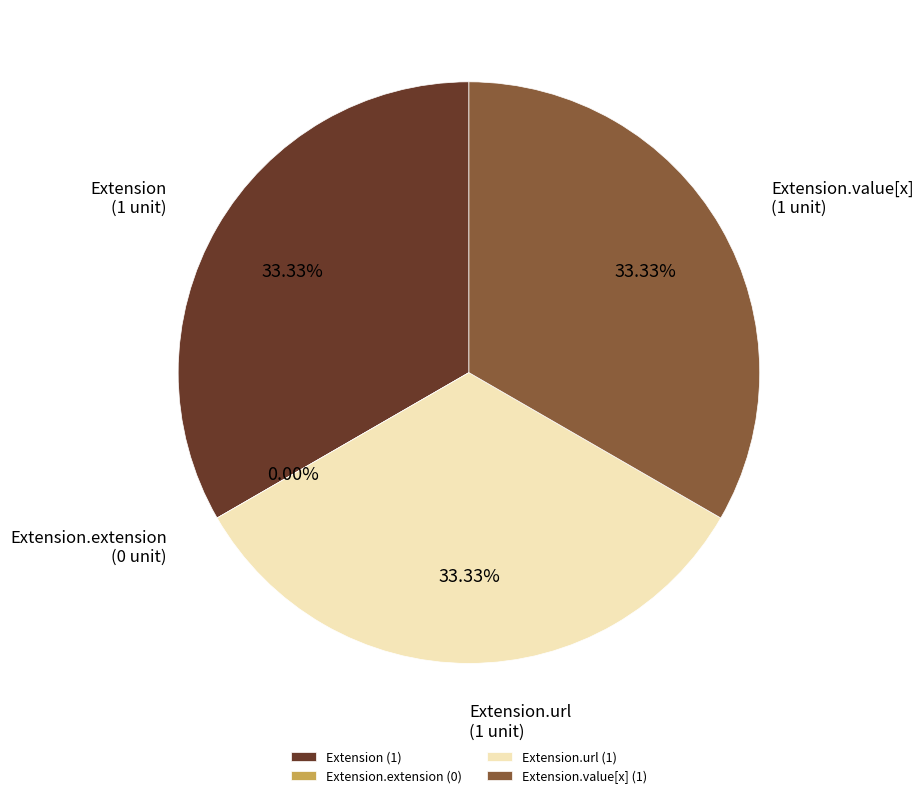

What portion of the pie excludes Extension.value[x]?

66.7%